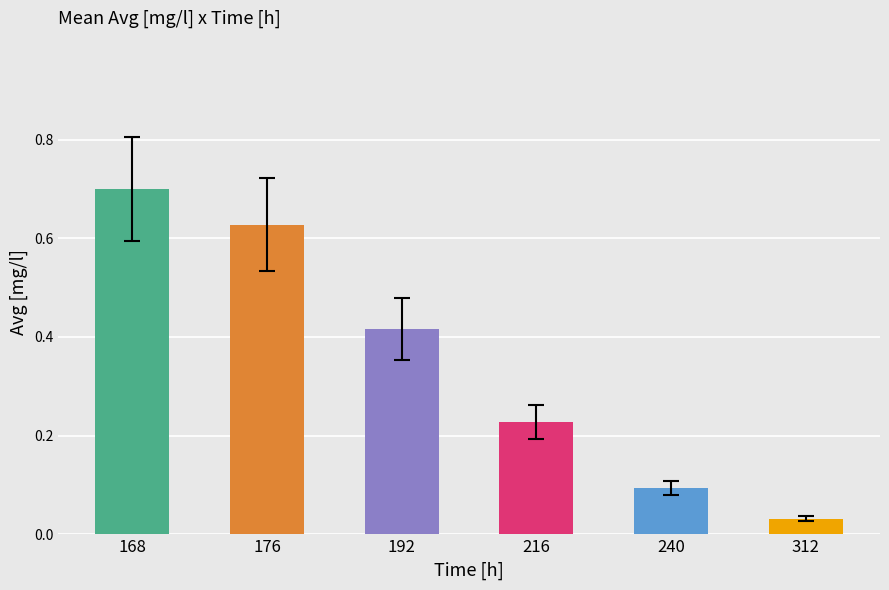

What is the change in value from 168 to 240?

-0.6